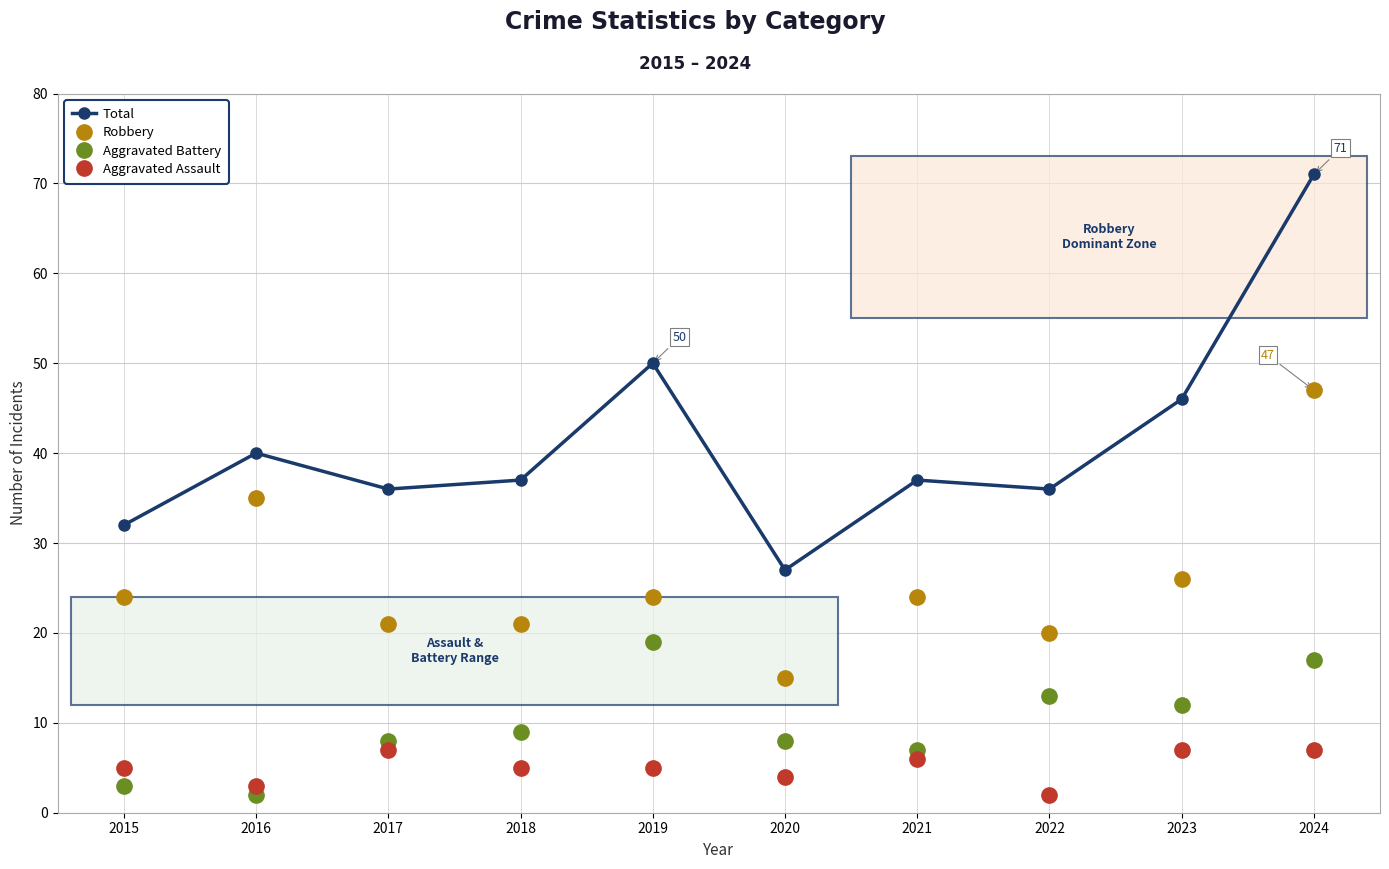

In Total, how many points are higher than both neighbors (excluding endpoints)?

3